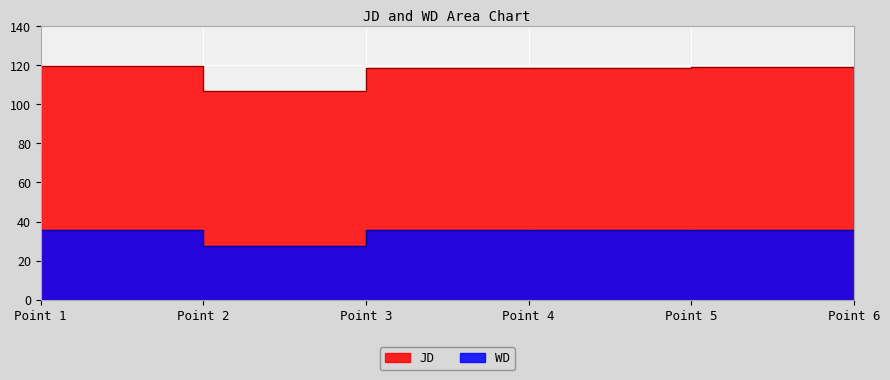

At how many categories does at least one series exceed 66?

6